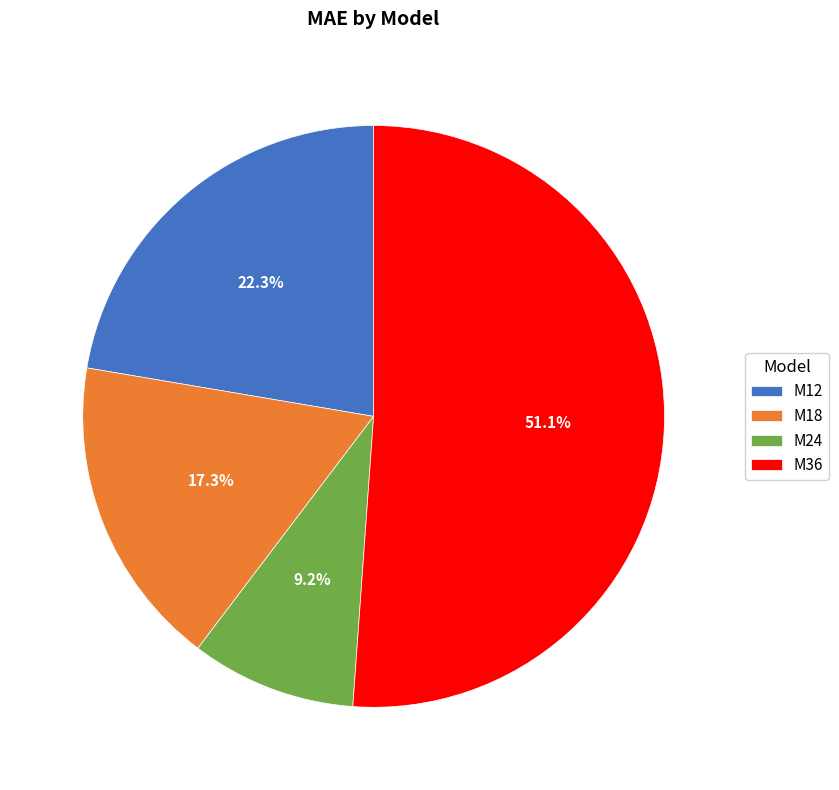

Count the number of slices in the pie.

4